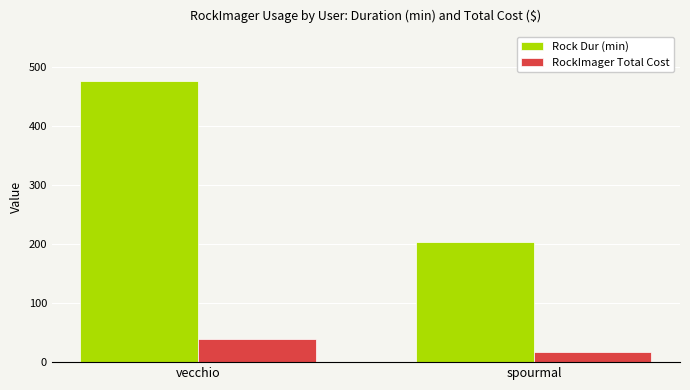

At which label is RockImager Total Cost closest to 28?

spourmal